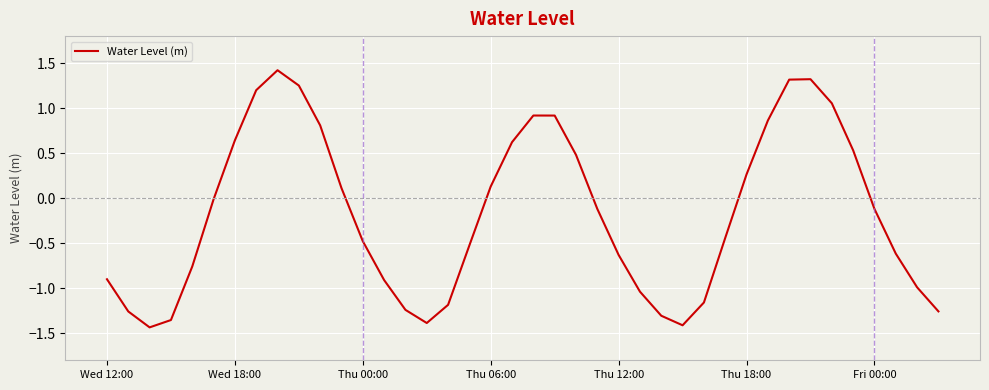

What is the difference between the maximum and minimum values?

2.9